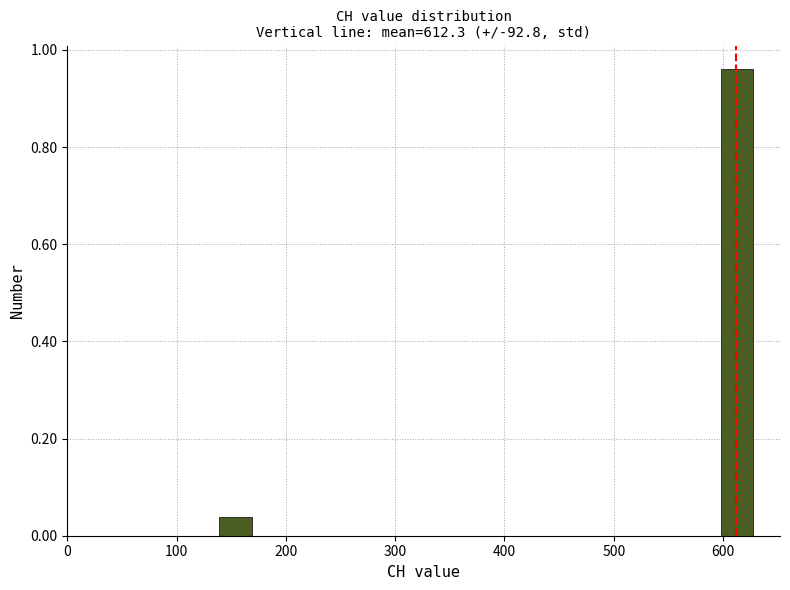

Read against the x-axis, roughly where is the centre of the tallest bar?

610